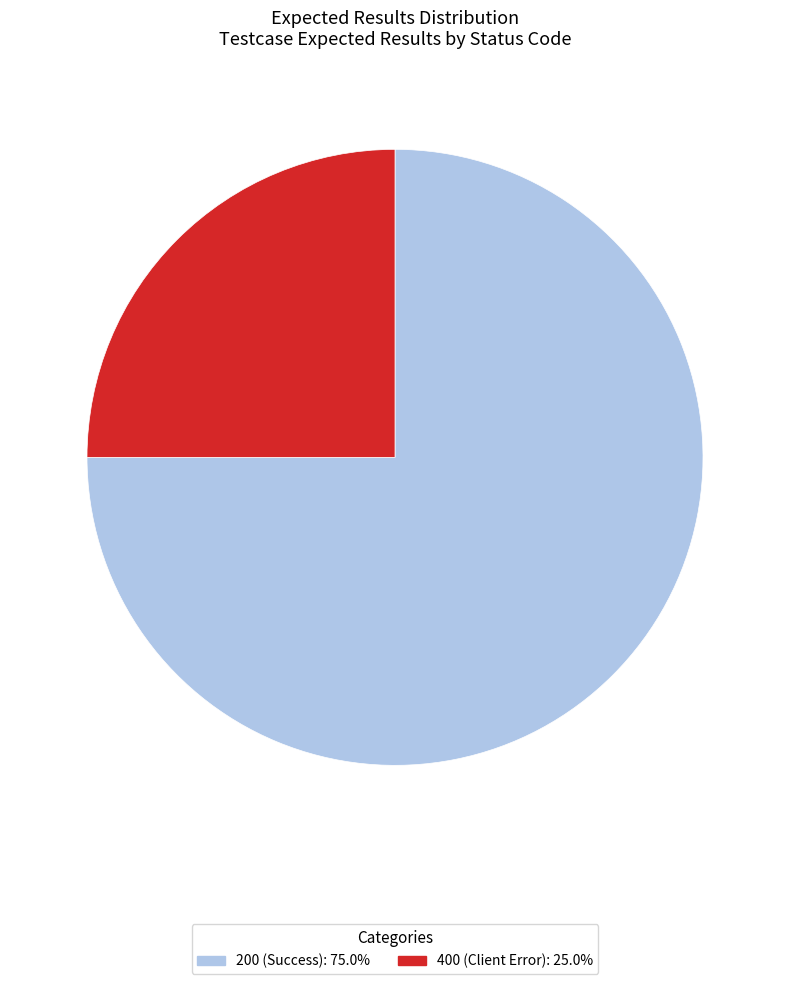

Is there any slice that represents more than half of the pie?

Yes